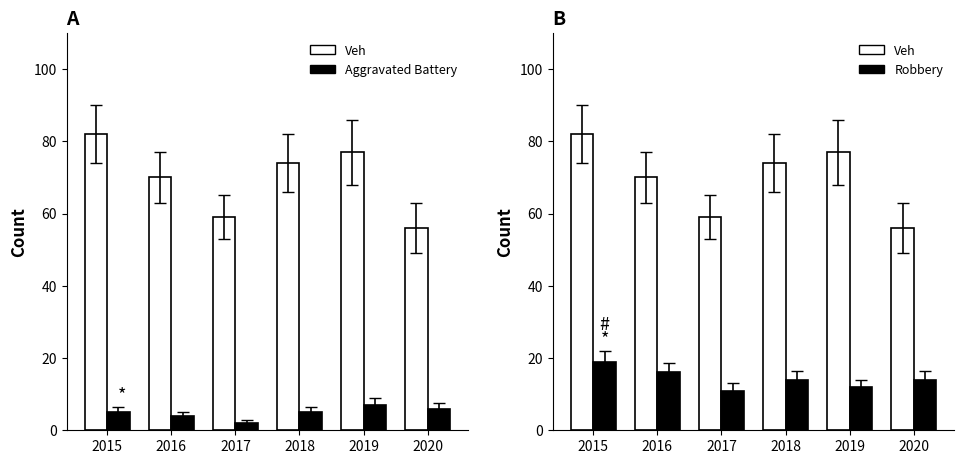

At which category does the chart reach its peak across all series?

2015